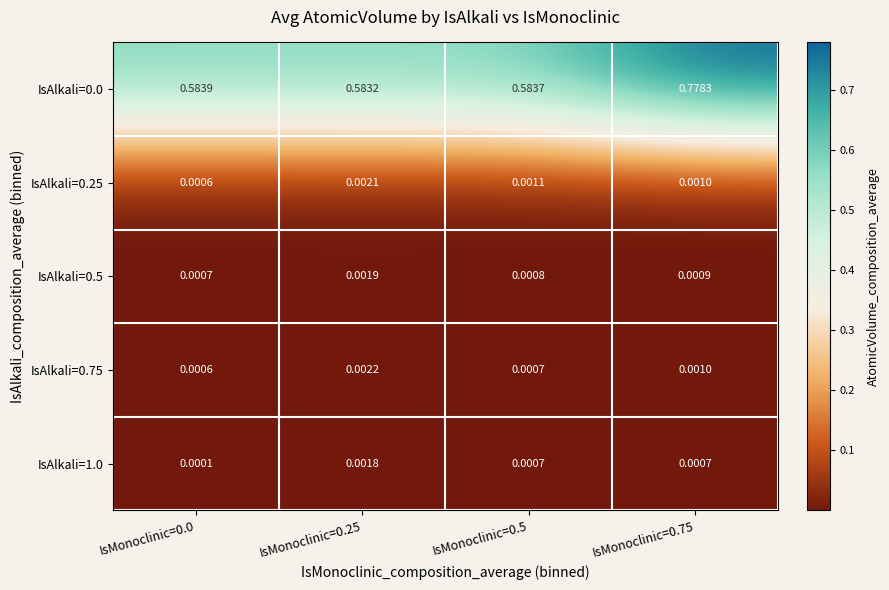

Is the value of IsAlkali=0.75 at IsMonoclinic=0.25 greater than the value of IsAlkali=0.0 at IsMonoclinic=0.25?

No